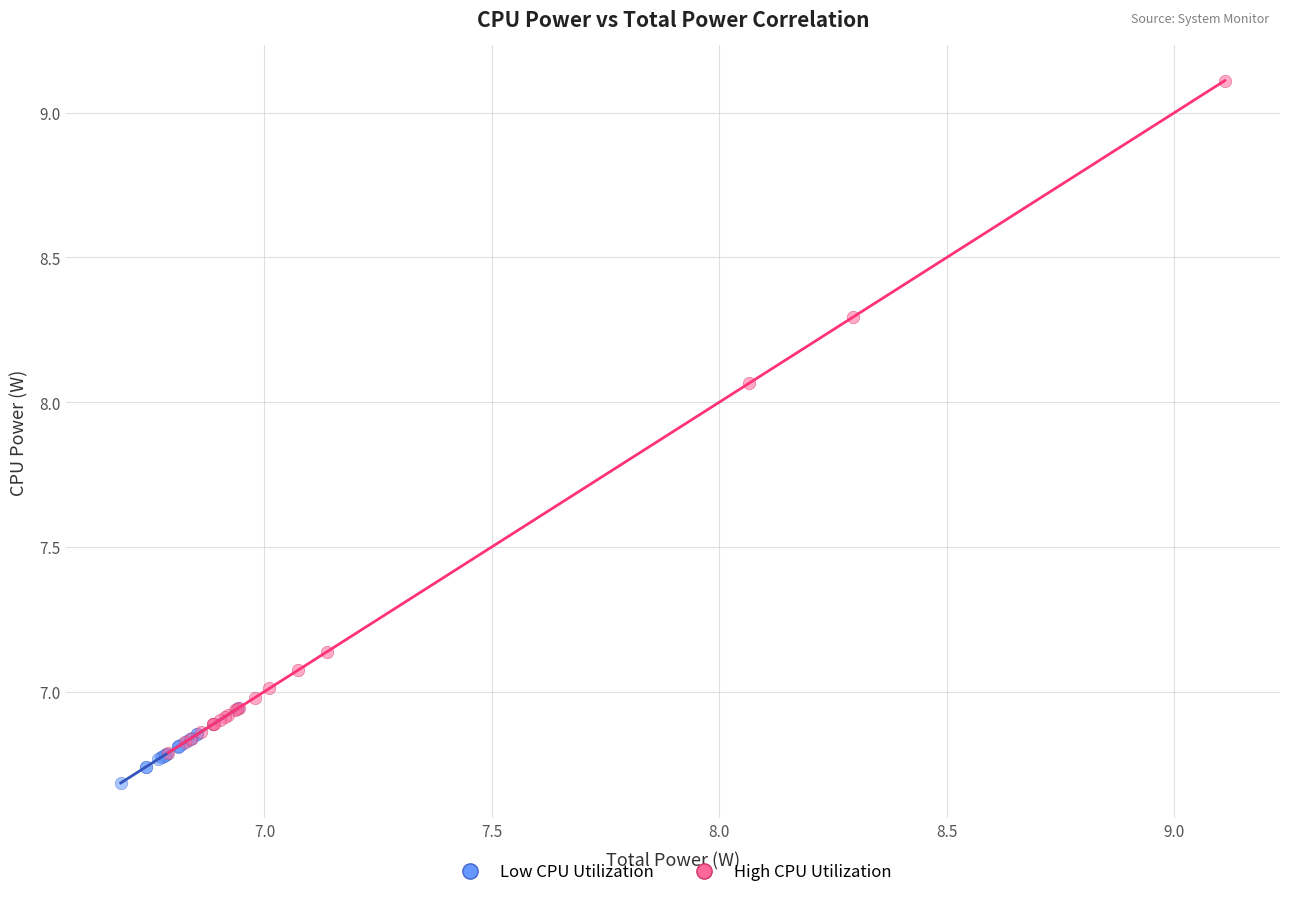

Which series has the widest spread of Y values?

High CPU Utilization